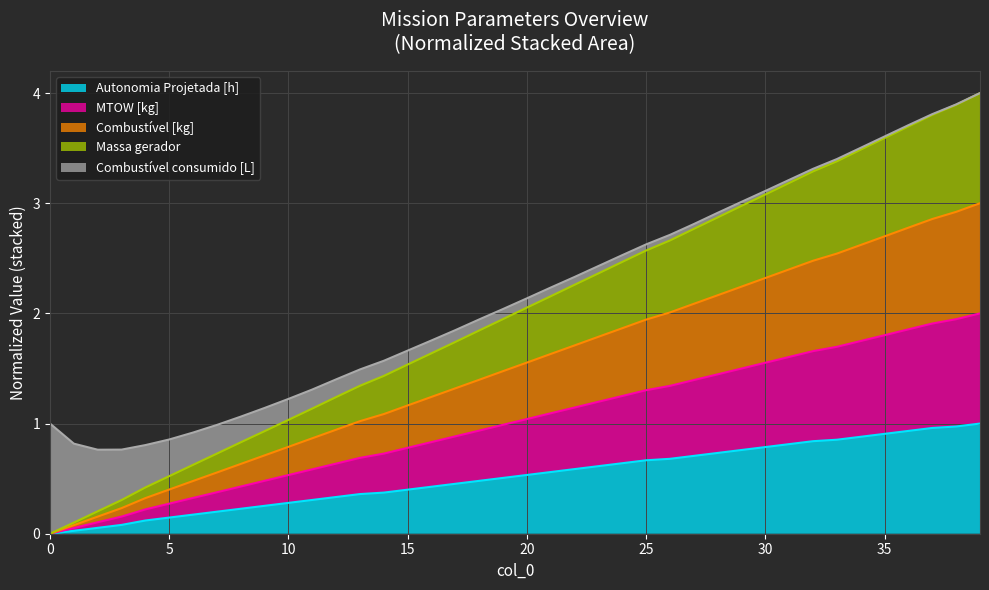

What is the total value across all series at 0?

1.0